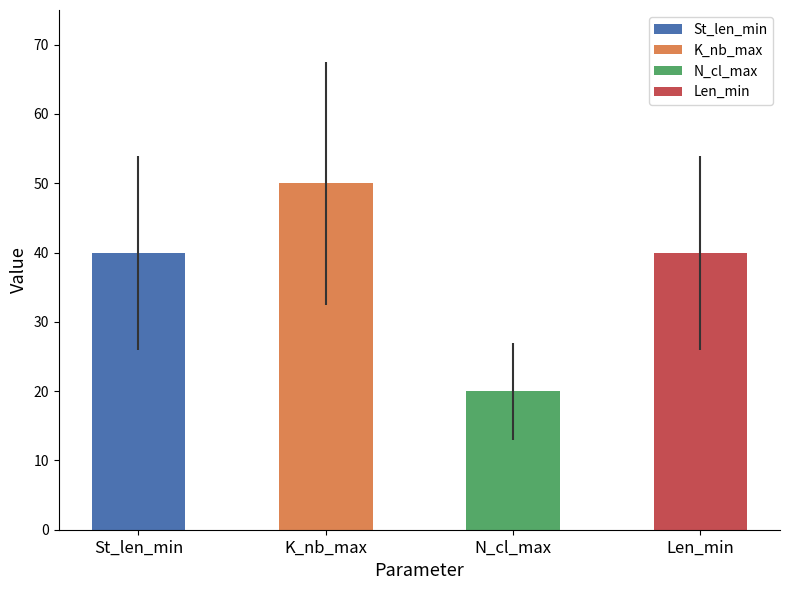

What is the change in value from K_nb_max to N_cl_max?

-30